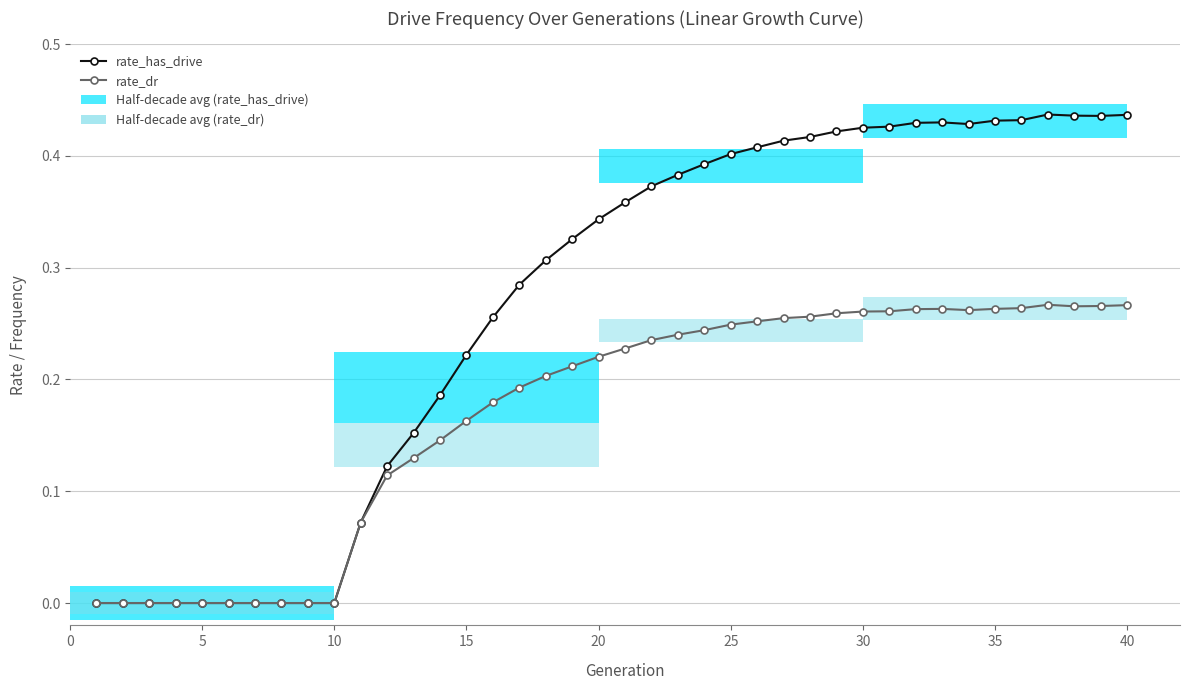

What is the maximum value shown in the chart?

0.4